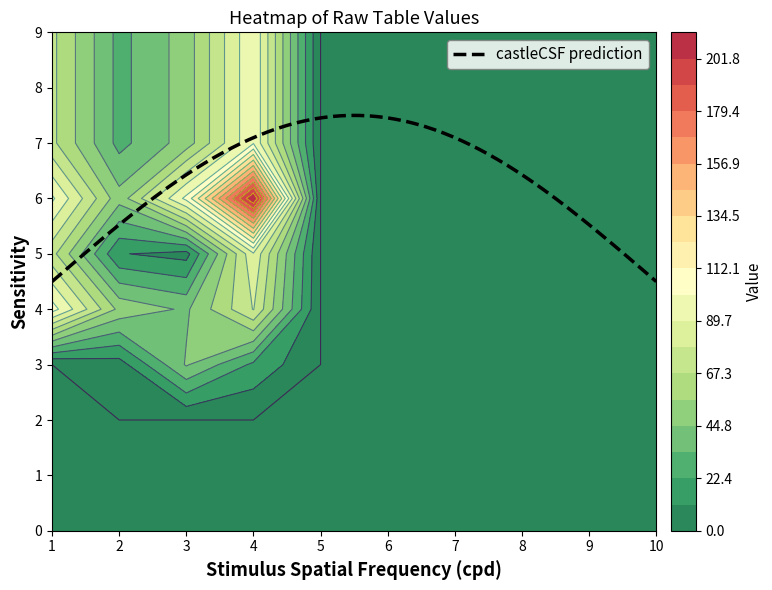

List the labels in order of 7 value, largest first.

0, 1, 2, 3, 4, 5, 6, 7, 8, 9